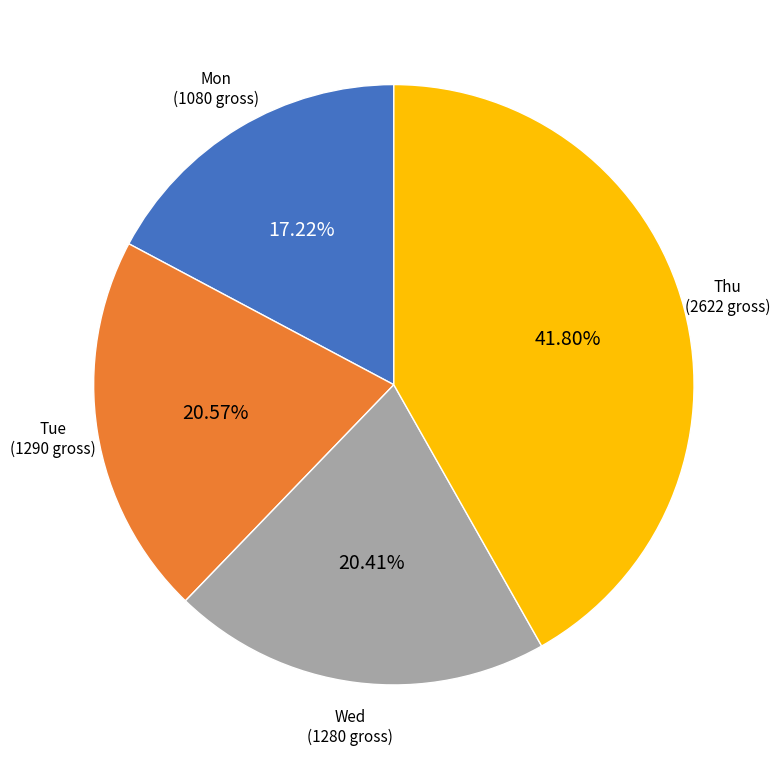

What percentage do Tue and Thu together represent?

62.4%